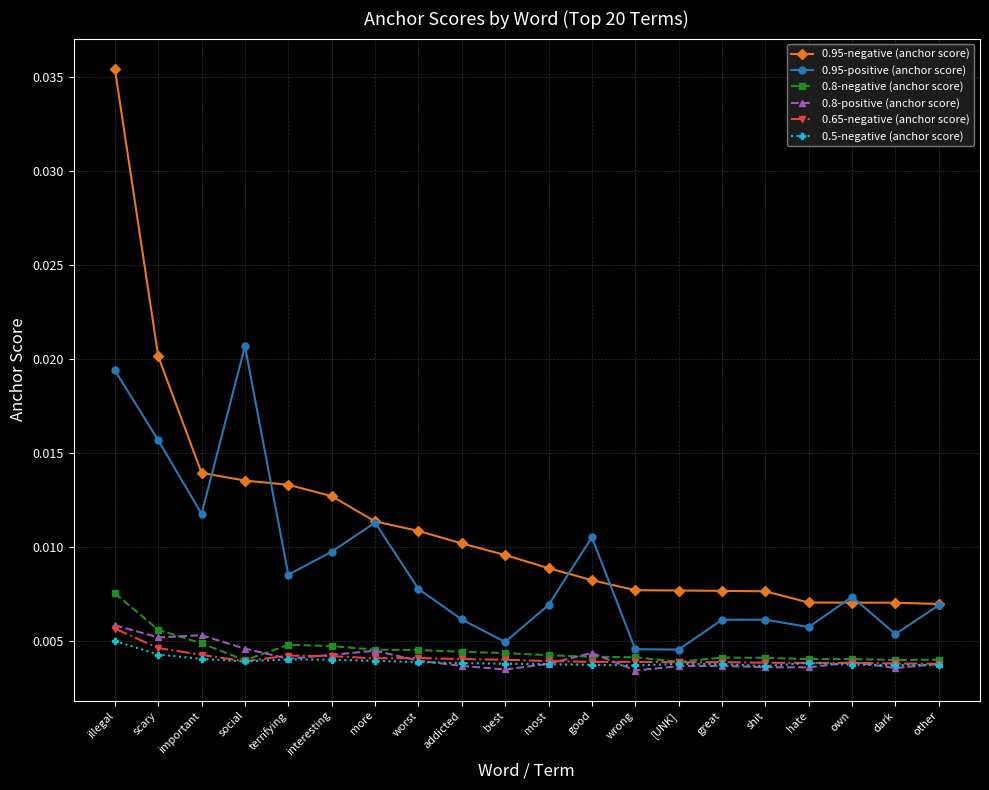

Which series has the largest range (max minus min)?

0.95-negative (anchor score)